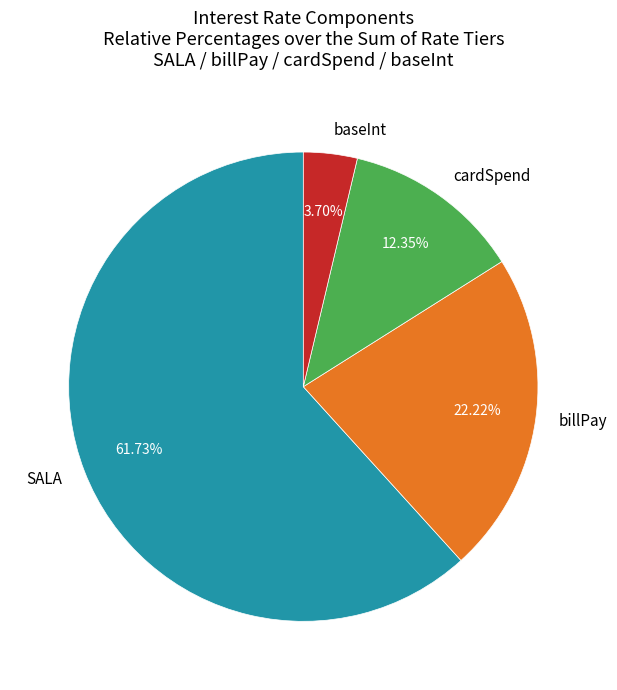

Do billPay and baseInt together represent more than half of the pie?

No